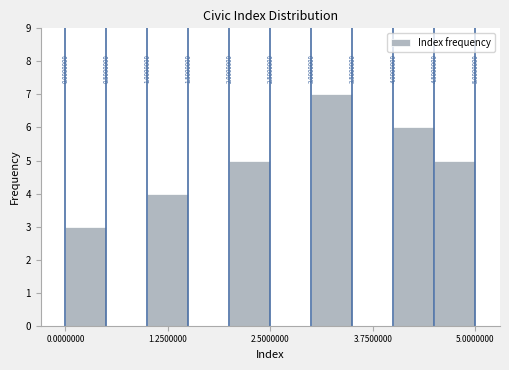

Around what value on the x-axis is the tallest bar? Give the approximate position of its centre, as read against the axis.

3.2